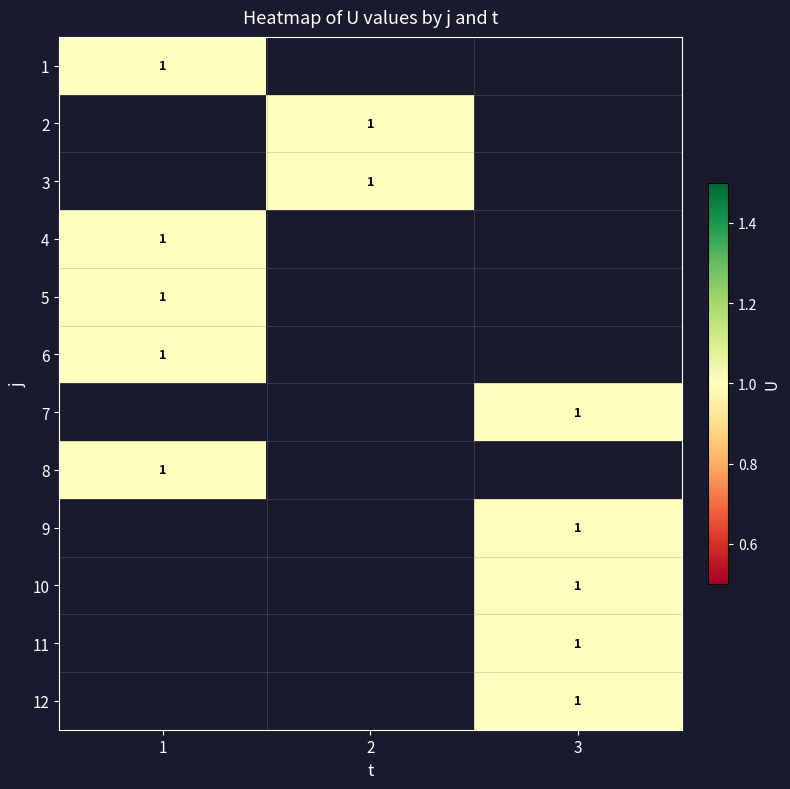

At which label is 1 closest to 1?

1